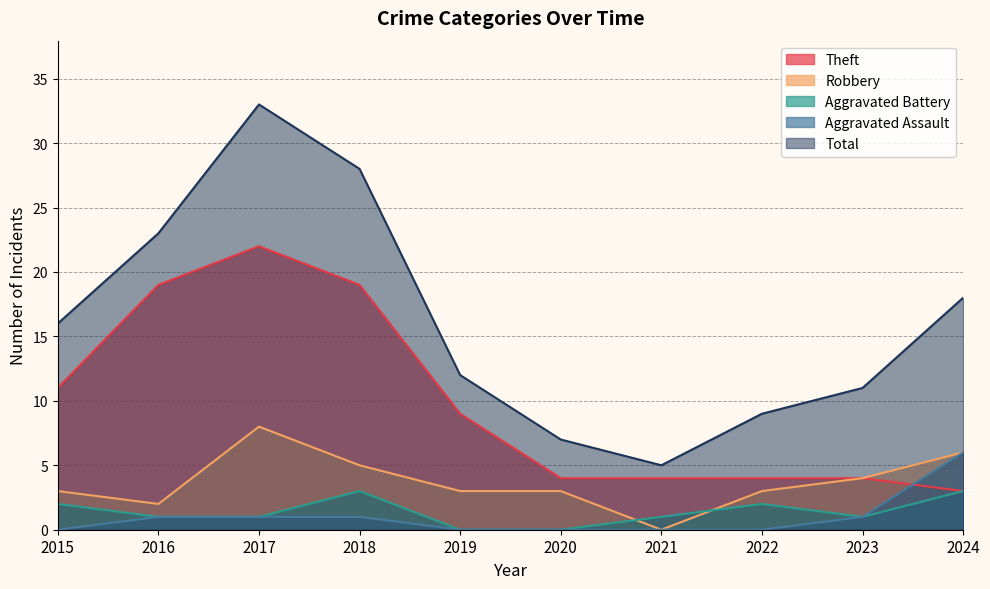

Between 2016 and 2020, which series saw the biggest shift?

Total